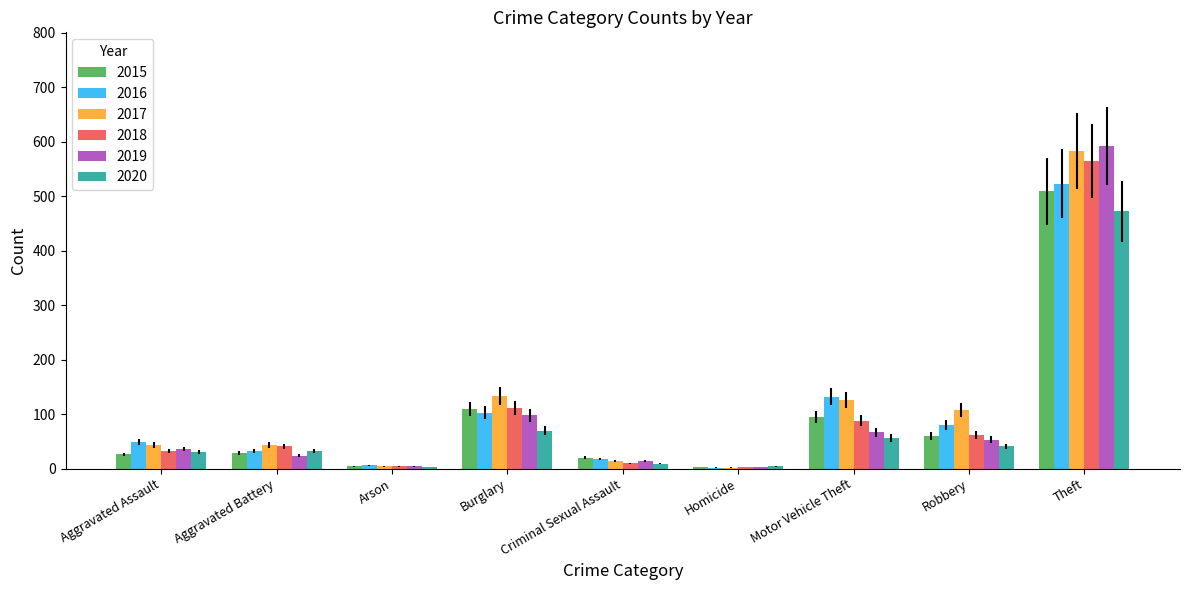

True or false: 2016 has a value of 32 at Aggravated Battery.

True